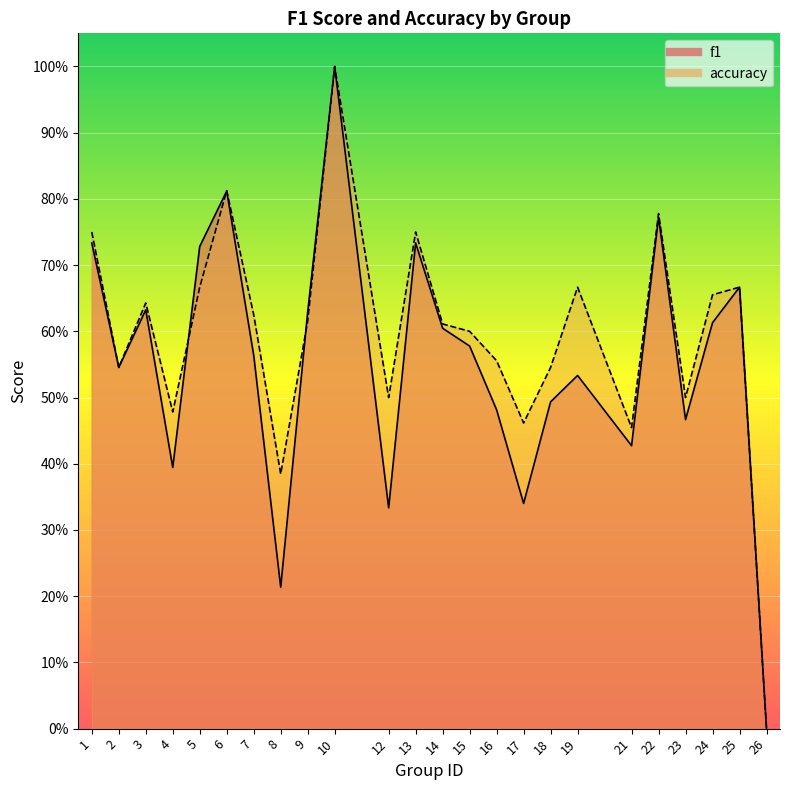

True or false: f1 and accuracy intersect in this chart.

True